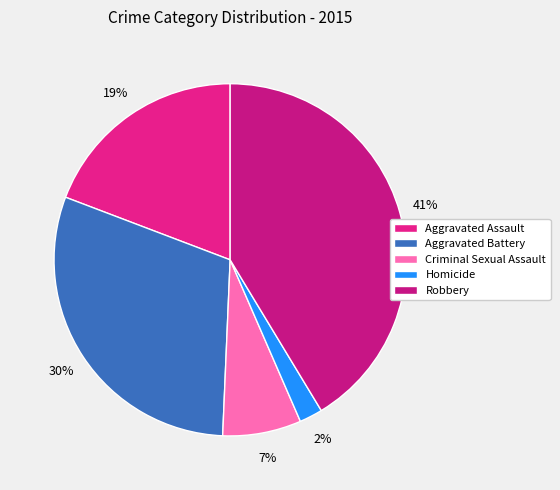

Which category has the smallest portion of the pie?

Homicide